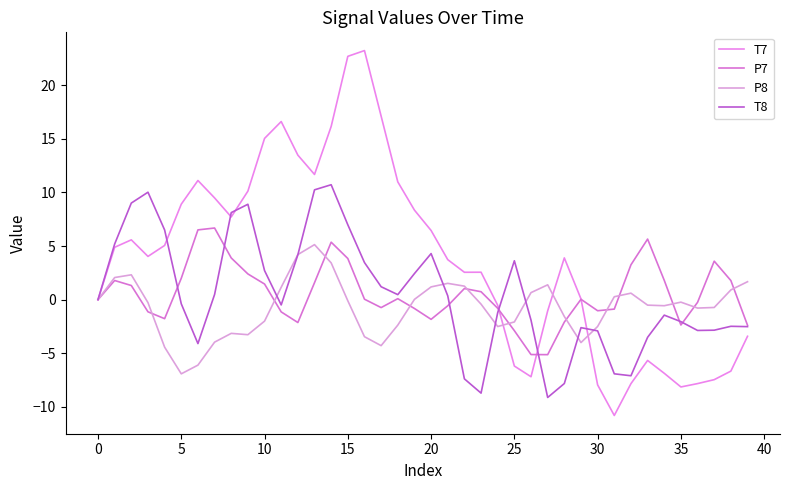

Does the chart have visible grid lines?

No